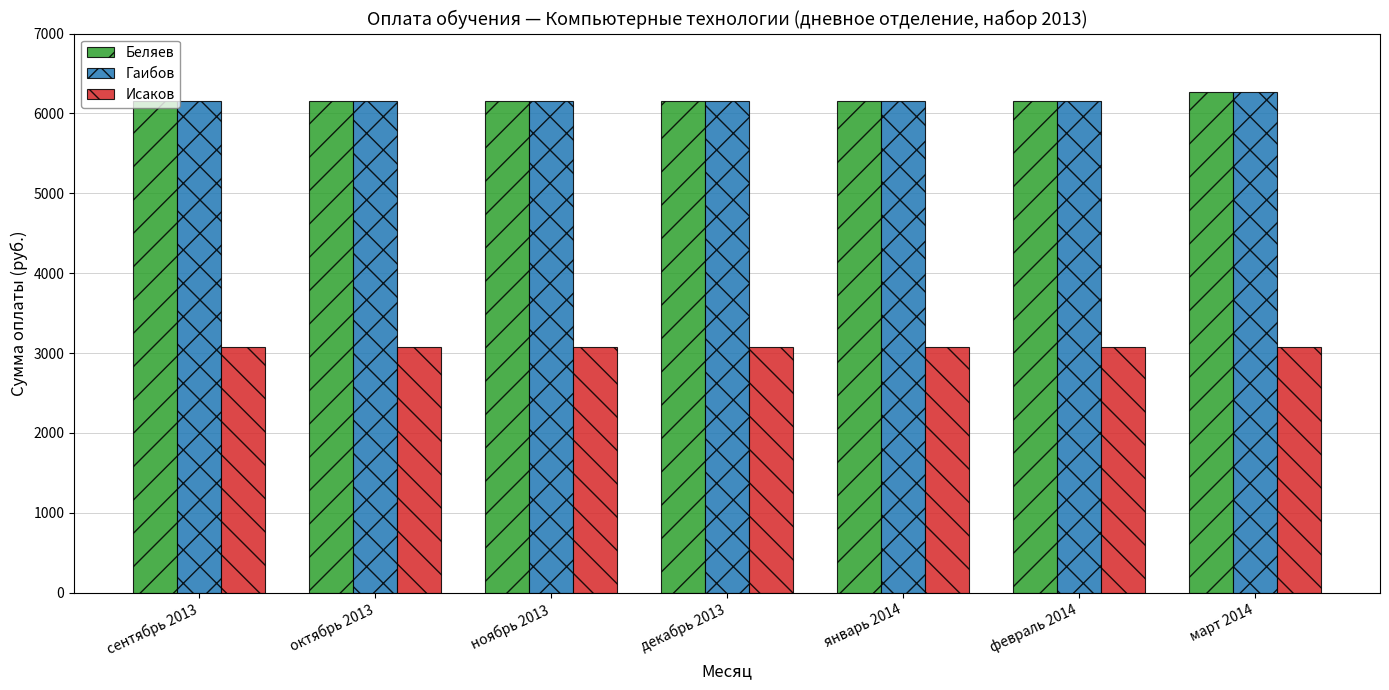

Read the Беляев value at ноябрь 2013, to the nearest 10.

6150